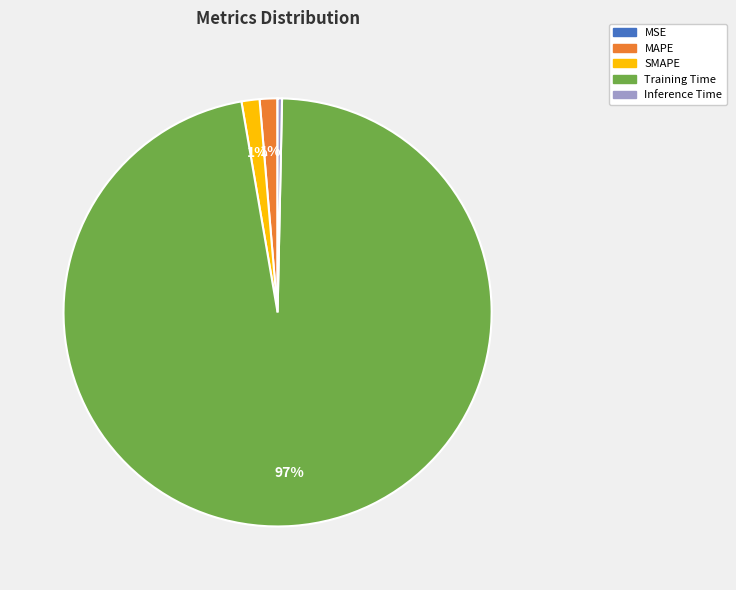

The MAPE slice represents 11% of the pie. True or false?

False